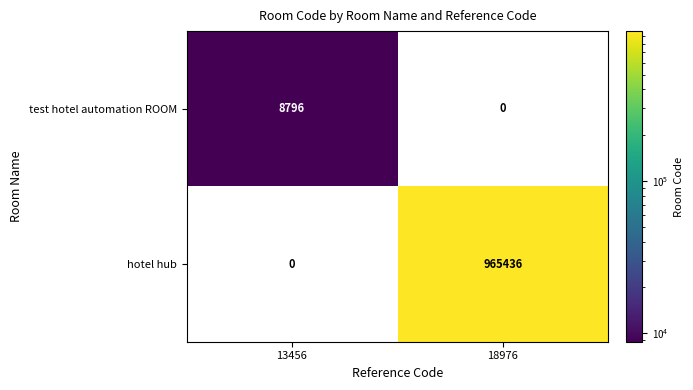

Which category has the lowest value in the hotel hub series?

13456